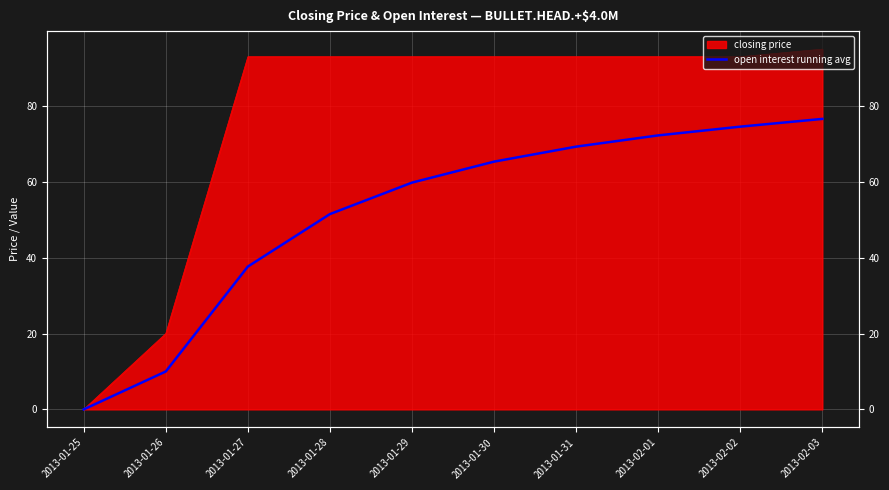

How many values exceed 65?

5